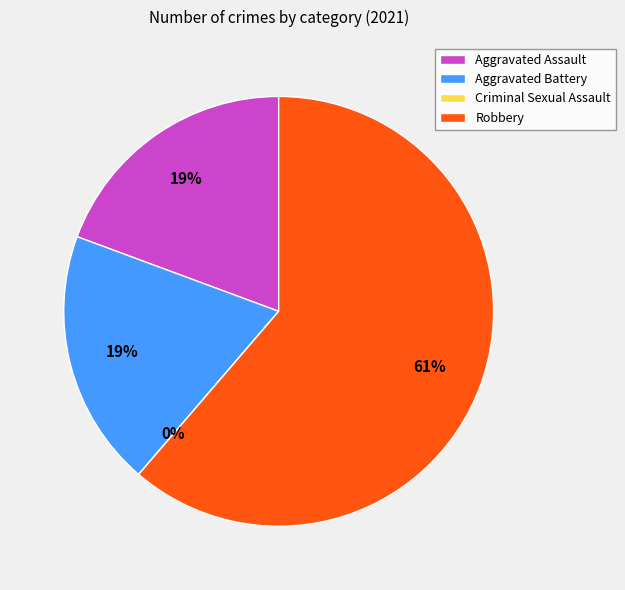

How much of the chart is everything except Criminal Sexual Assault?

100.0%